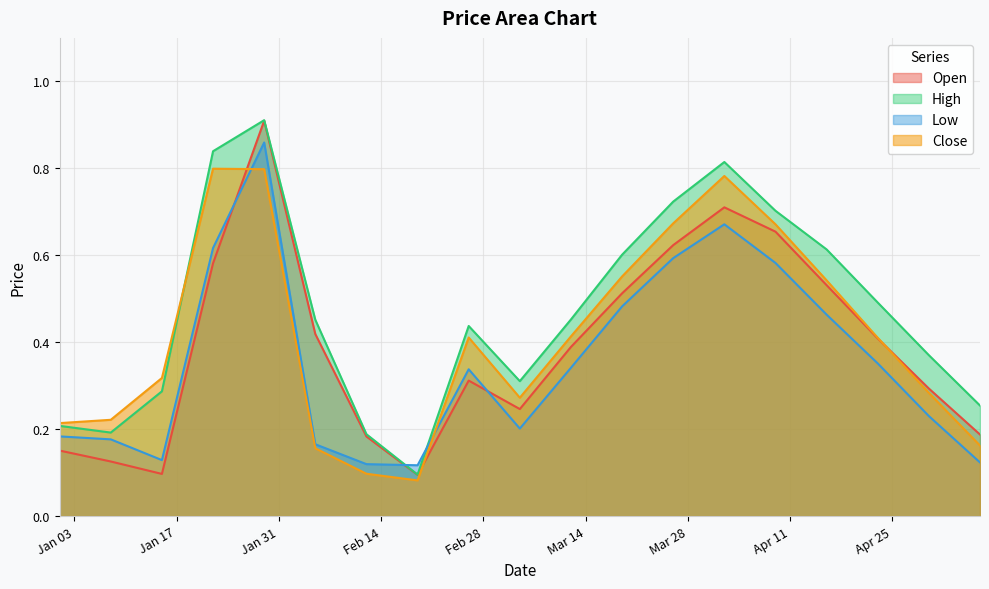

What is the total value across all series at 2023-02-12?

0.6